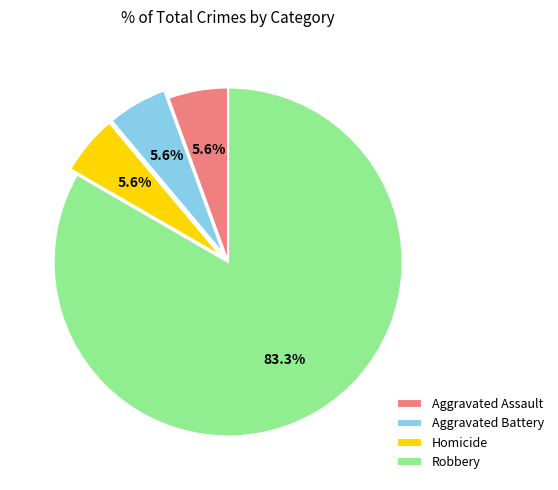

What is the majority slice?

Robbery